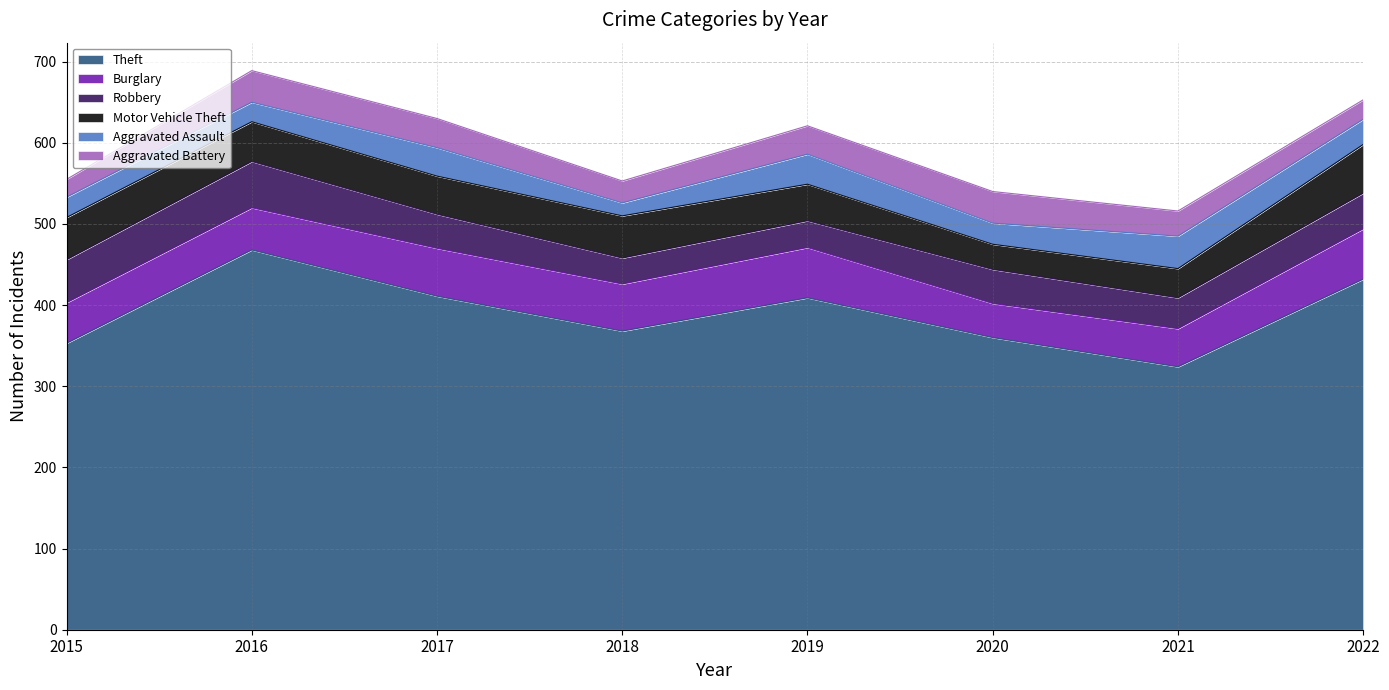

Between 2017 and 2018, which series saw the biggest shift?

Theft